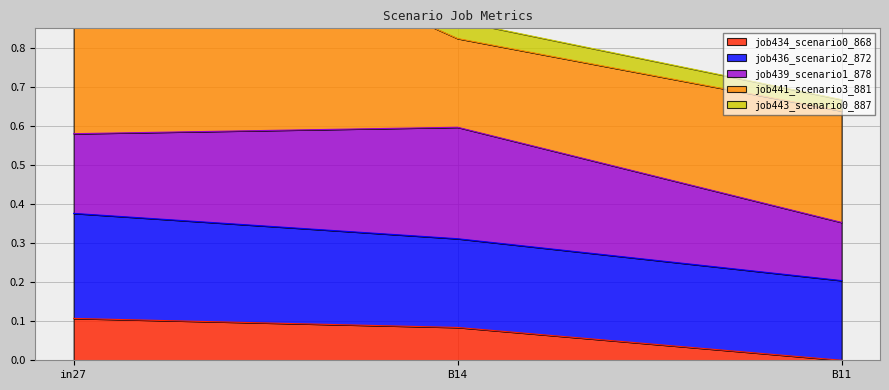

Which label corresponds to the largest value in the chart?

in27